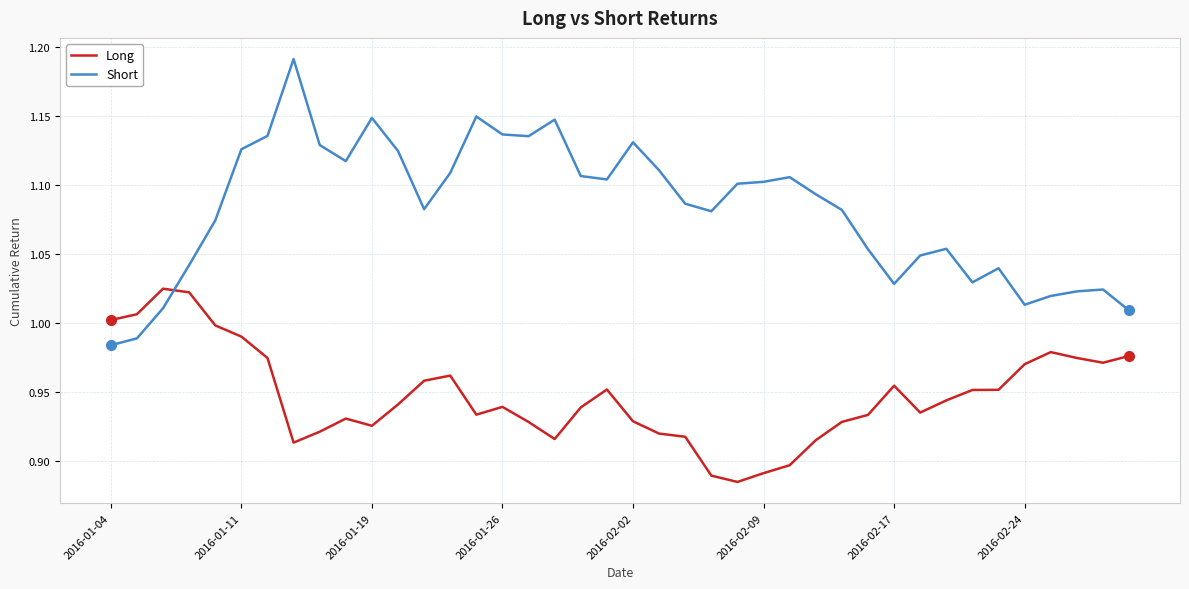

Which series has the largest range (max minus min)?

Short